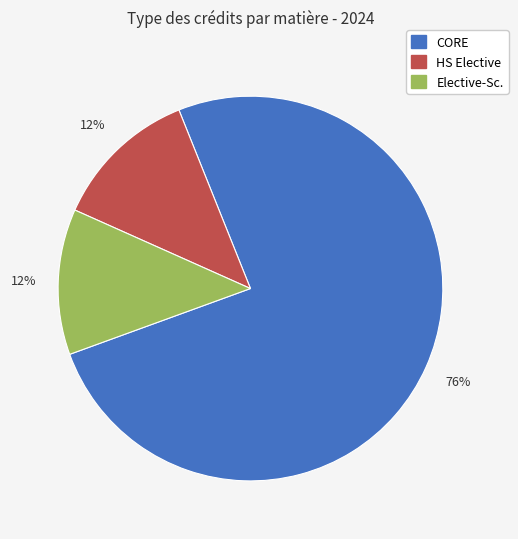

Does any single category account for the majority?

Yes